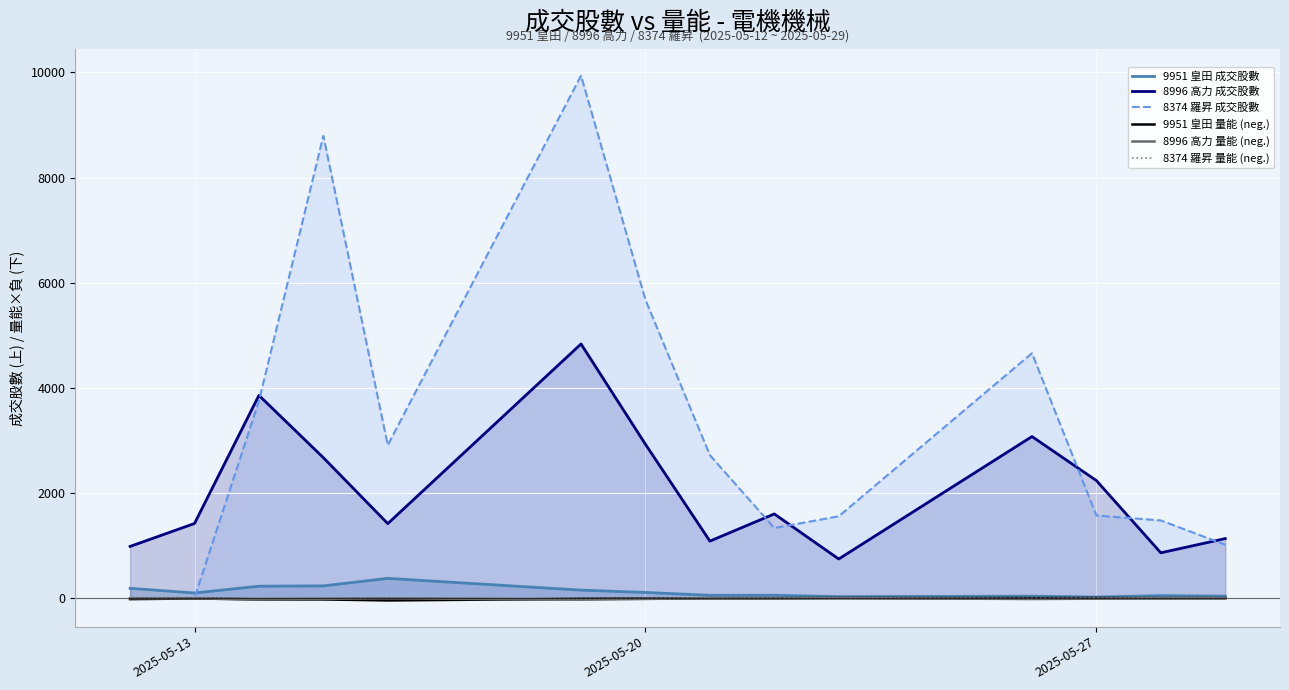

Which series has the largest range (max minus min)?

8374 羅昇 成交股數